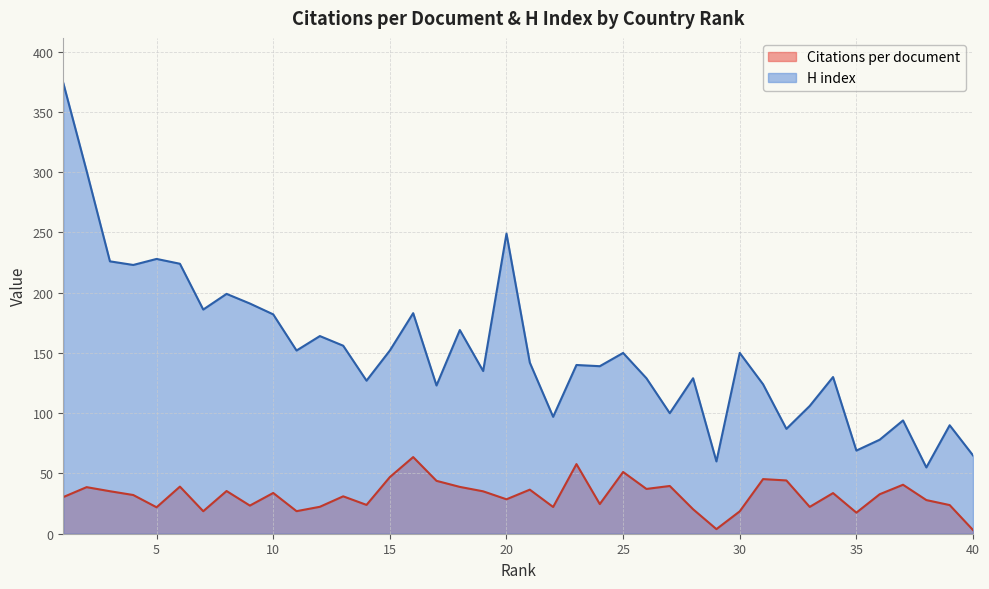

What is the difference between the maximum and minimum values in the H index series?

319.0